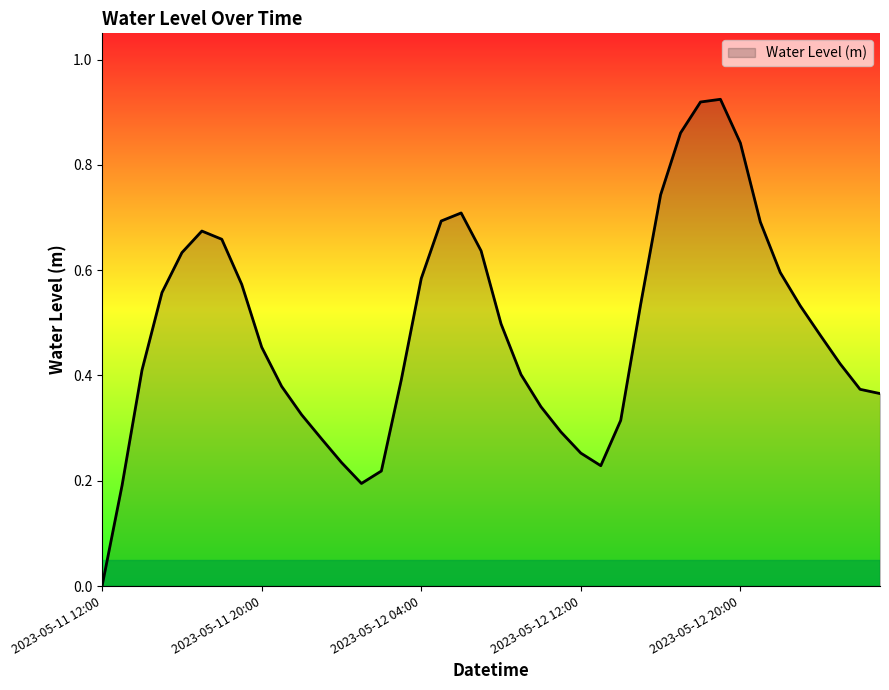

What is the label of the 23rd point from the right?

2023-05-12 05:00